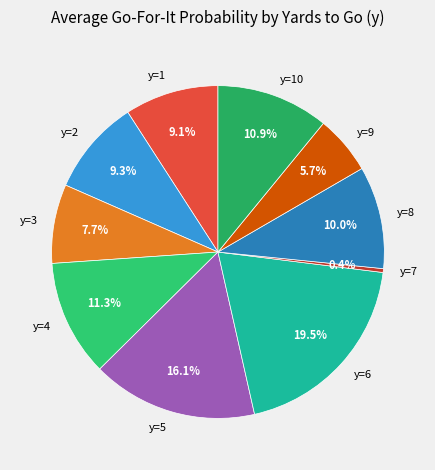

Approximately how many times larger is the value at y=8 compared to y=10?

0.9